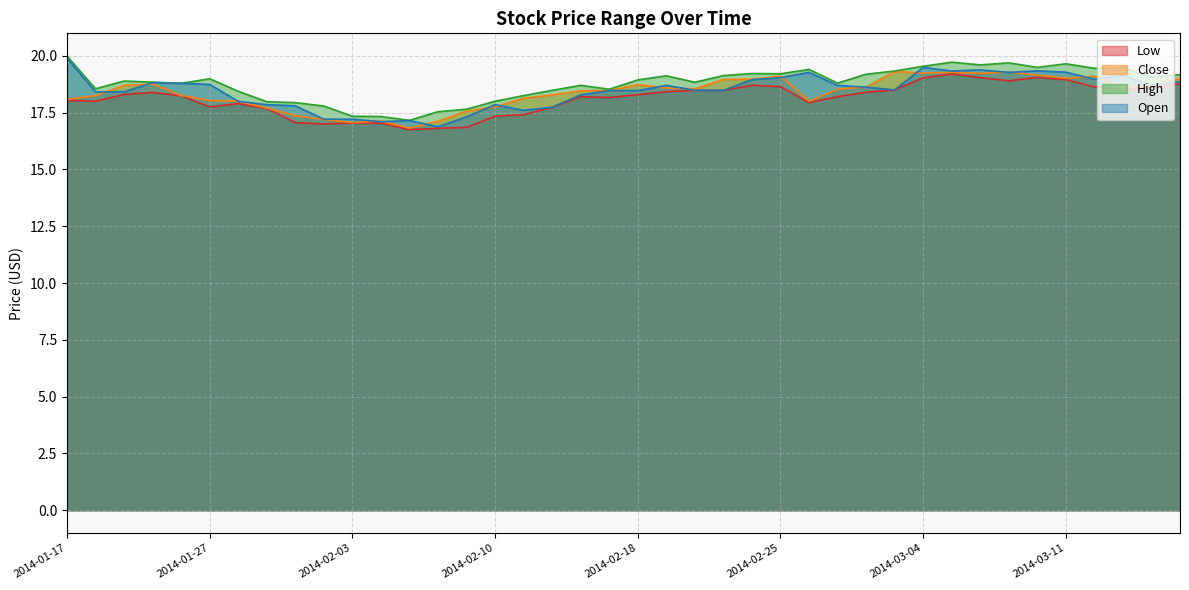

What is the sum of all High values?

751.2